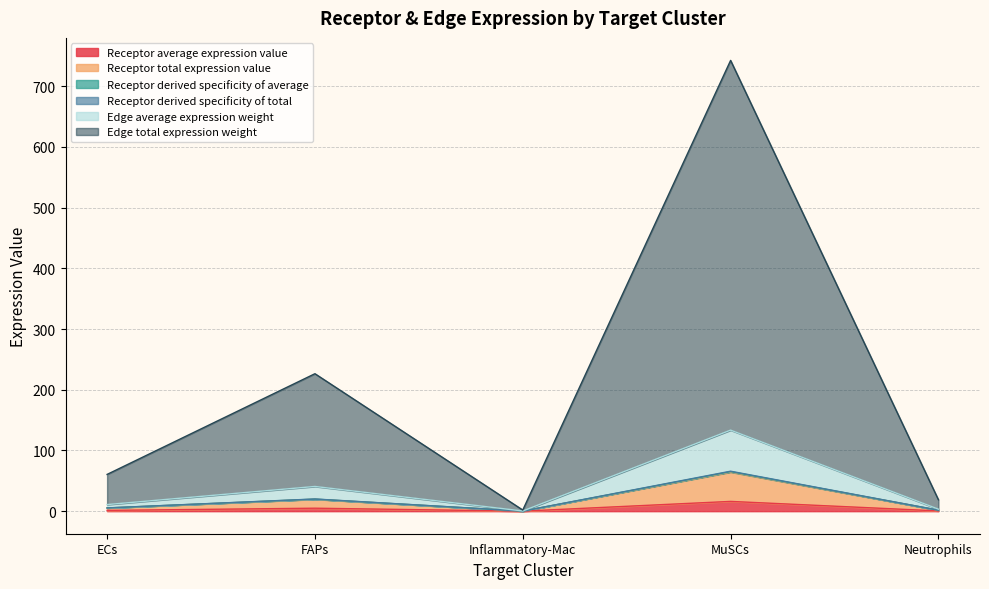

What is the difference between the highest and lowest values at MuSCs?

726.2